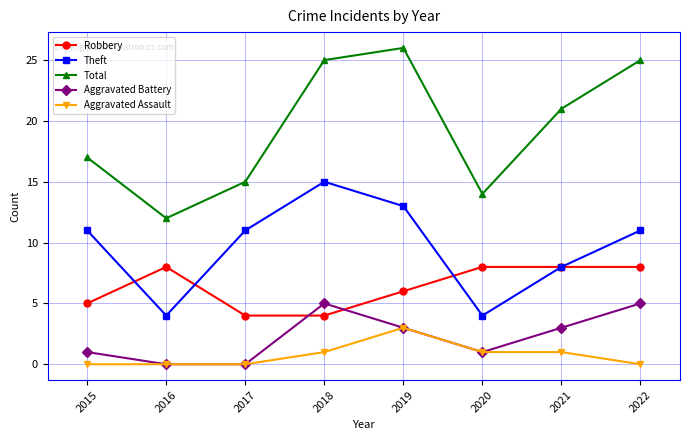

How many distinct data groups are displayed?

5